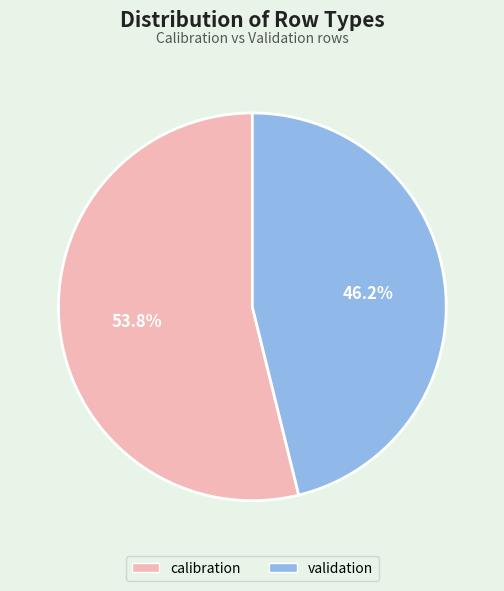

The calibration slice represents 54% of the pie. True or false?

True